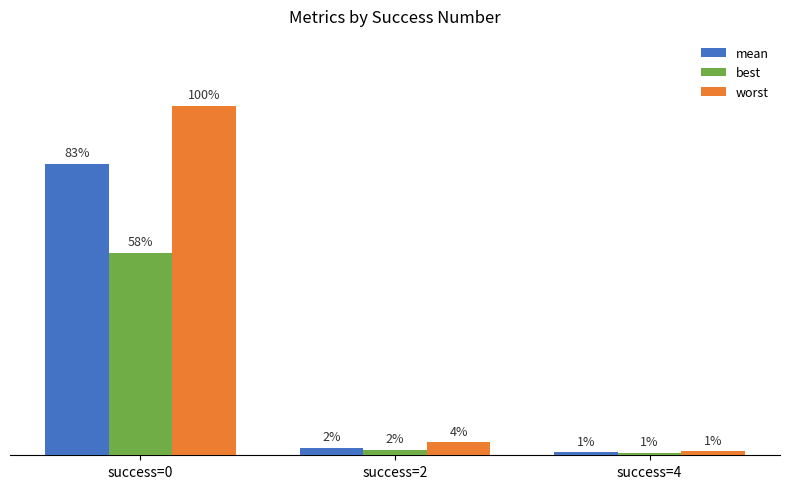

Which series changed the most between success=2 and success=4?

worst